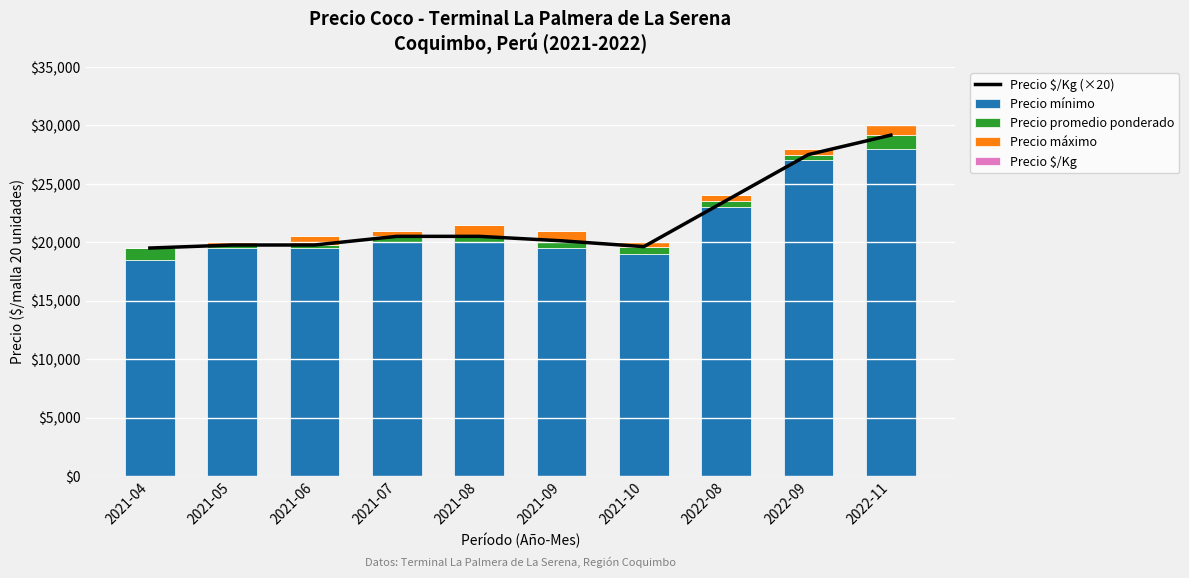

Rank the series by their maximum value, from lowest to highest.

Precio $/Kg, Precio máximo, Precio promedio ponderado, Precio mínimo, Precio $/Kg (×20)